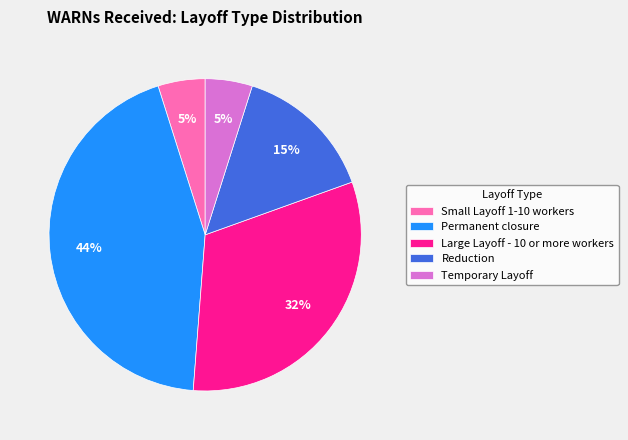

To the nearest percent, what is the difference between the largest and smallest slice percentages?

39%